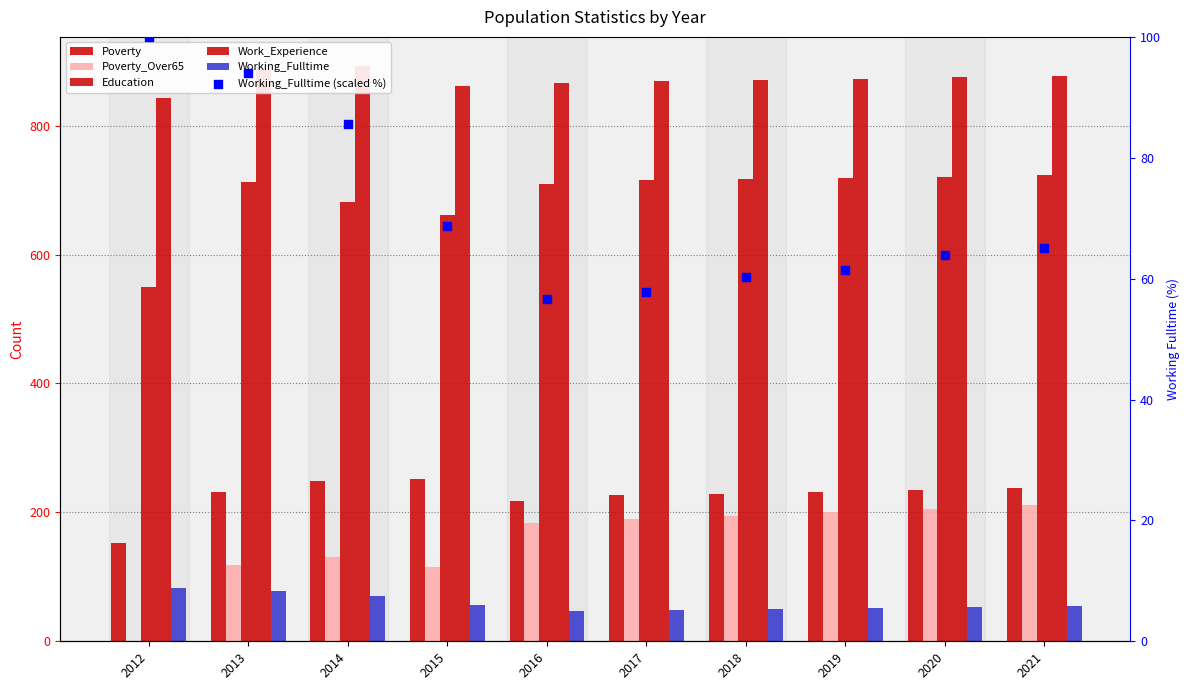

What is the total value across all series at 2013?

2120.0